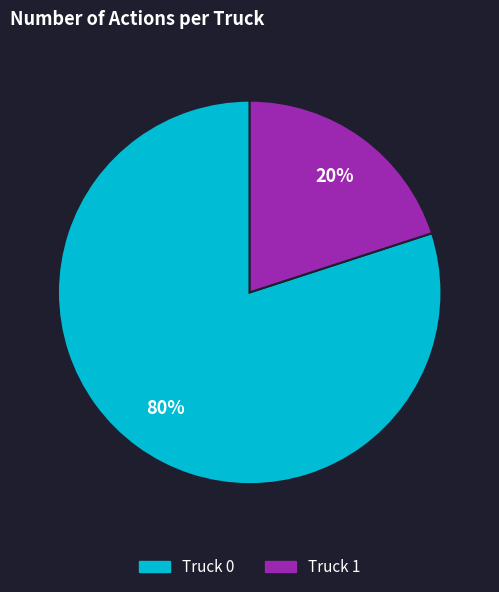

True or false: Truck 1 accounts for 20% of the total.

True